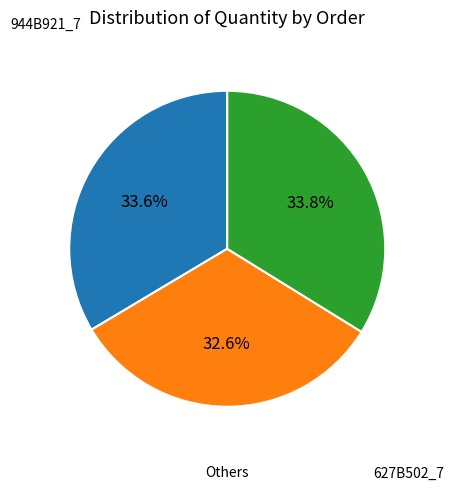

Does any single category account for the majority?

No